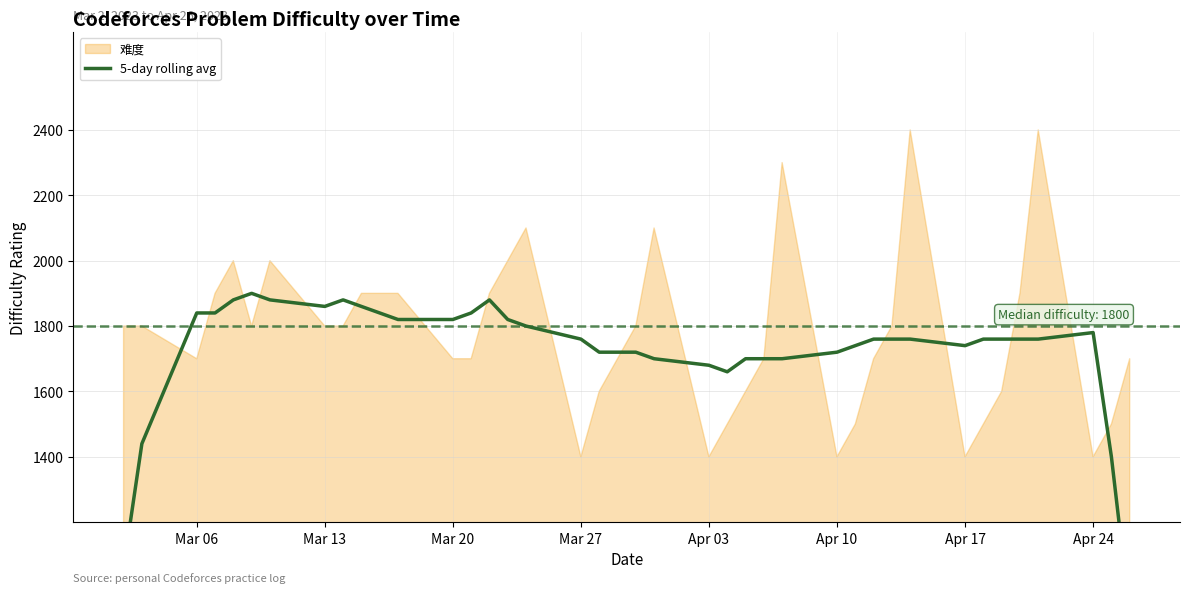

How many lines are shown in the chart?

1